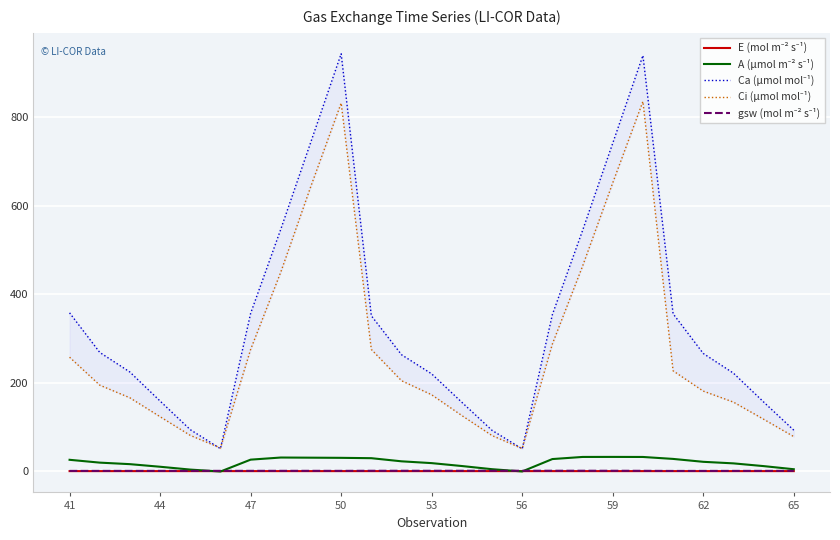

Reading right to left, extract all data points from this chart.

E (mol m⁻² s⁻¹): 0.0	0.0	0.0	0.0	0.0	0.0	0.0	0.0	0.0	0.0	0.0	0.0	0.0	0.0	0.0	0.0	0.0	0.0	0.0	0.0	0.0	0.0	0.0	0.0	0.0
A (µmol m⁻² s⁻¹): 4.3	11.3	17.5	21.0	27.6	32.0	32.2	32.1	27.3	-0.7	4.3	11.5	18.1	22.2	29.3	30.0	30.4	30.7	25.9	-0.9	3.5	9.9	15.8	19.2	25.6
Ca (µmol mol⁻¹): 92.6	156.4	221.6	266.1	355.9	940.2	741.7	544.2	354.1	50.4	92.2	155.7	220.0	263.3	351.4	944.0	745.3	547.2	356.8	50.8	93.8	158.5	224.1	268.5	358.0
Ci (µmol mol⁻¹): 78.0	117.4	156.1	181.0	226.9	836.0	652.0	463.6	287.6	51.0	80.4	125.7	172.7	204.5	275.2	832.4	644.9	450.3	275.3	52.4	80.9	123.0	165.8	194.5	257.7
gsw (mol m⁻² s⁻¹): 0.6	0.6	0.5	0.5	0.4	0.7	0.8	0.9	0.9	0.8	0.8	0.8	0.8	0.8	0.8	0.6	0.7	0.7	0.6	0.6	0.6	0.5	0.5	0.5	0.5